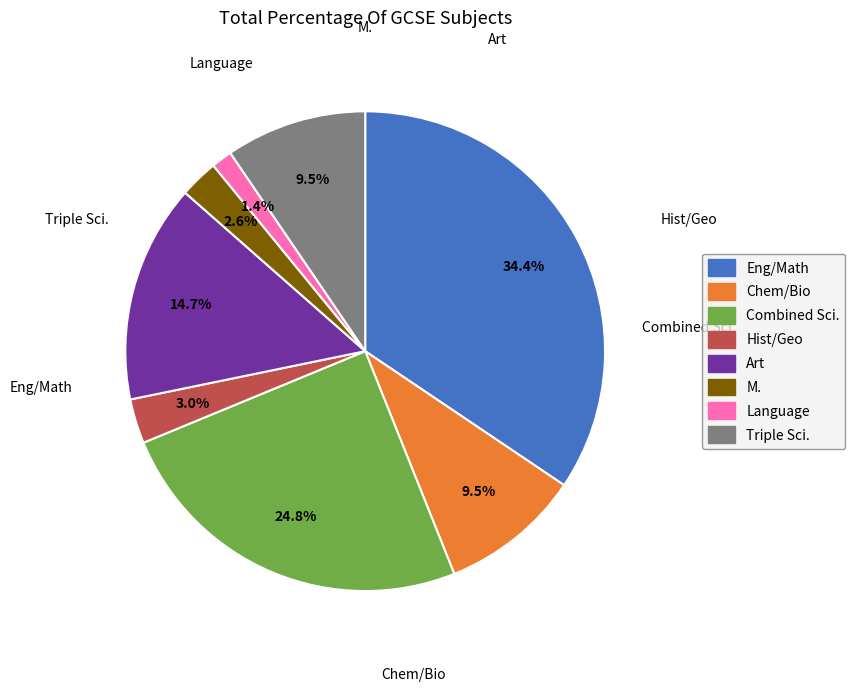

How many segments does this pie chart have?

8